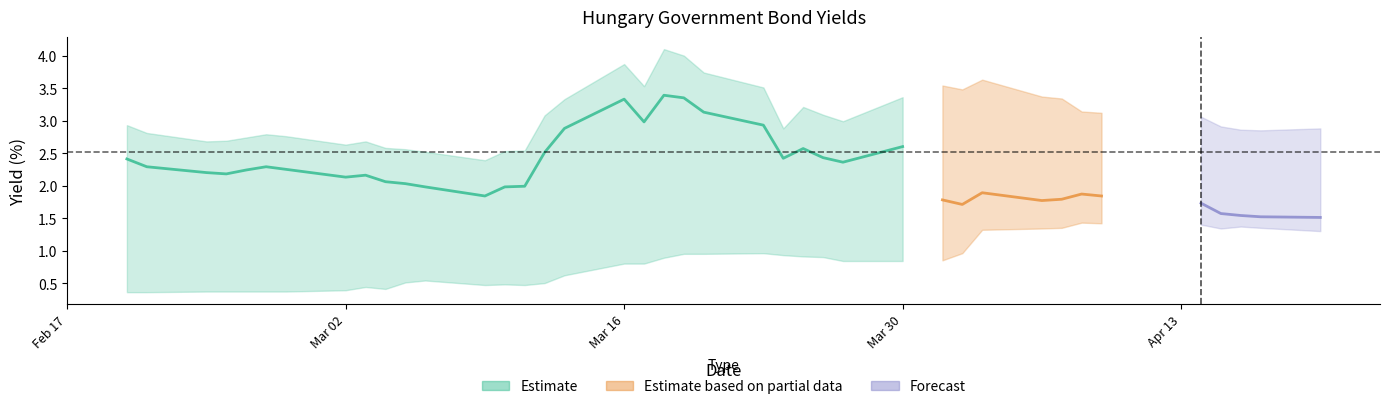

What is the difference between the highest and lowest values at 22?

2.6